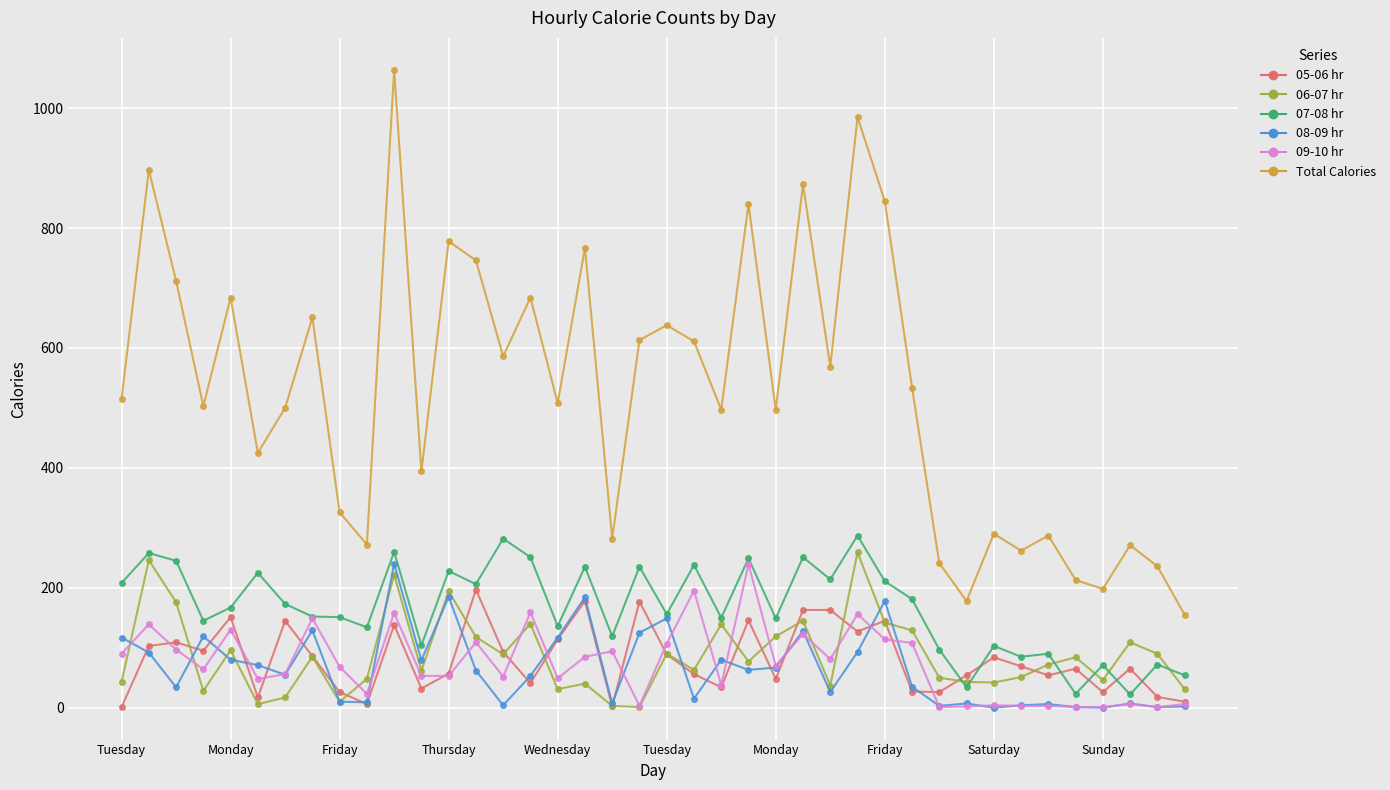

Which series has the widest spread of values?

Total Calories